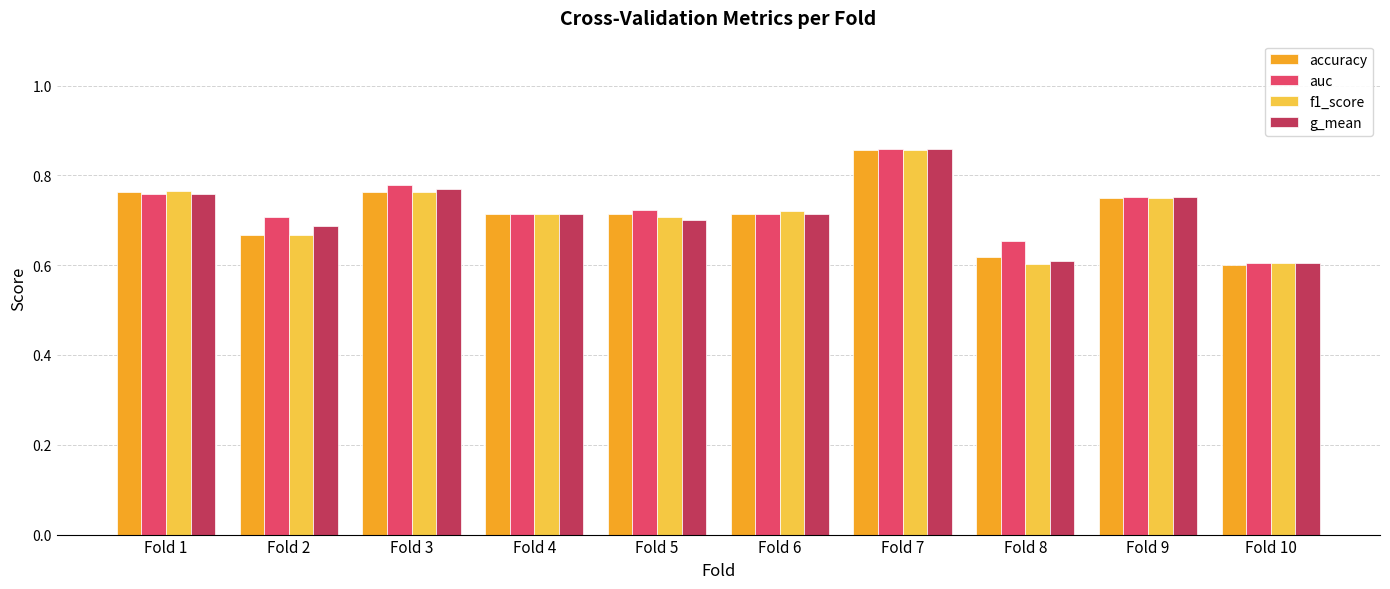

At how many categories does at least one series exceed 0?

10